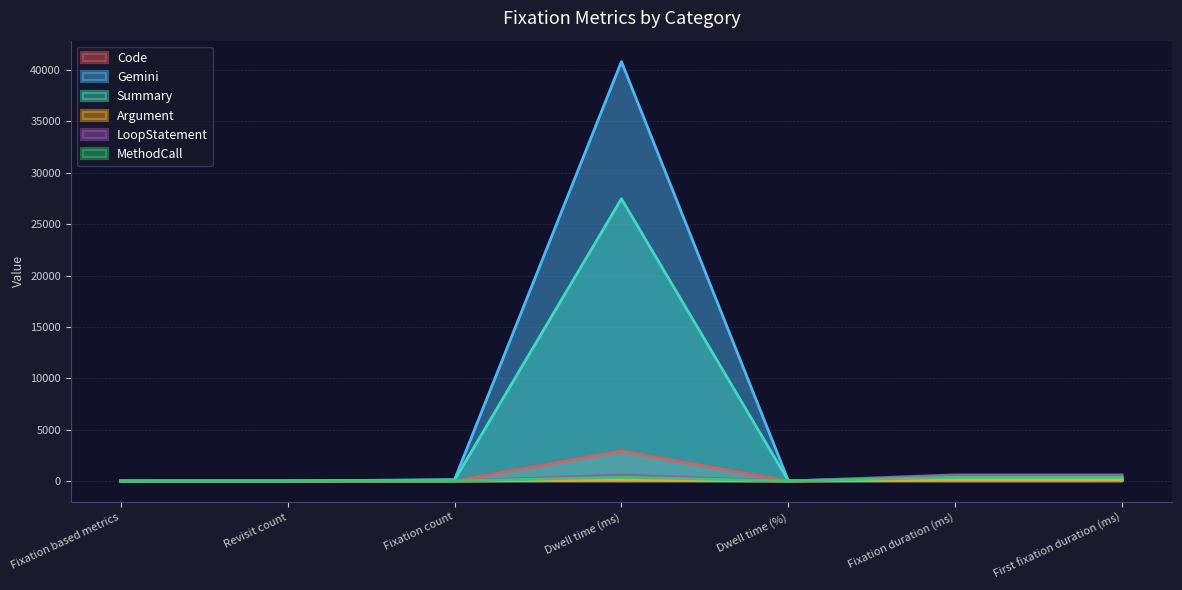

True or false: Summary and Argument cross at least once.

False